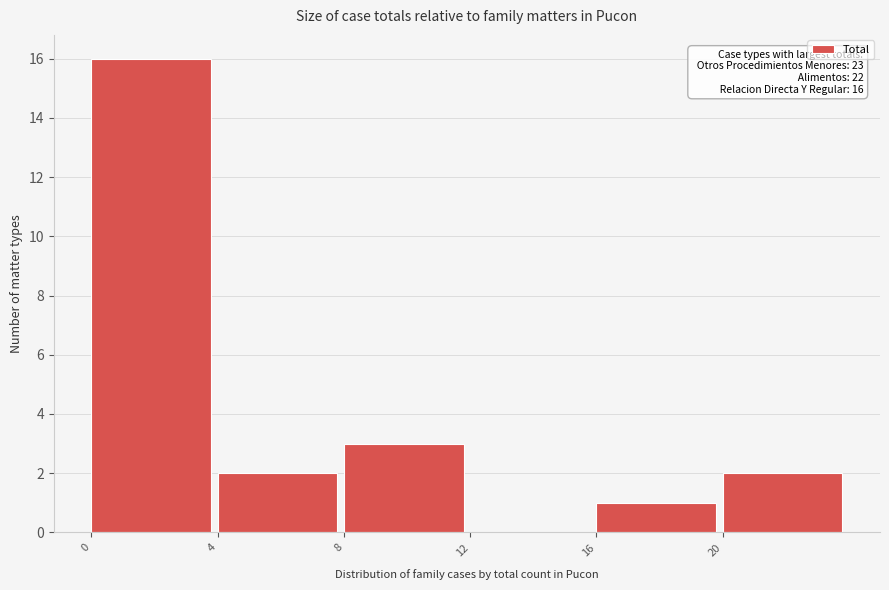

Over which range of the x-axis is the bar tallest?

0 to 4